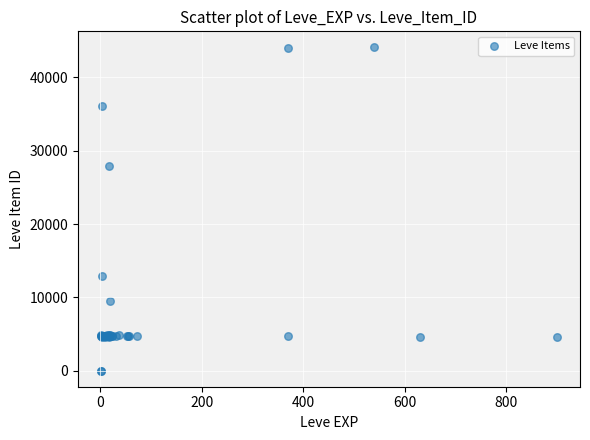

What Y value in the scatter plot is closest to 22048?

27884